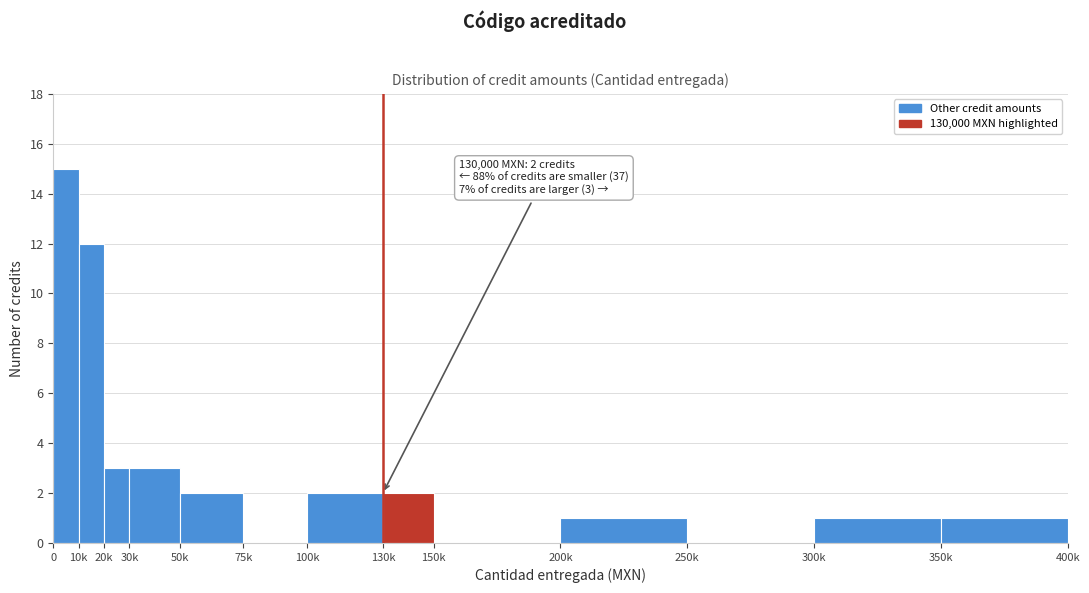

Reading left to right, transcribe all the data shown in this chart.

0=15	10k=12	20k=3	30k=3	50k=2	75k=0	100k=2	130k=2	150k=0	200k=1	250k=0	300k=1	350k=1